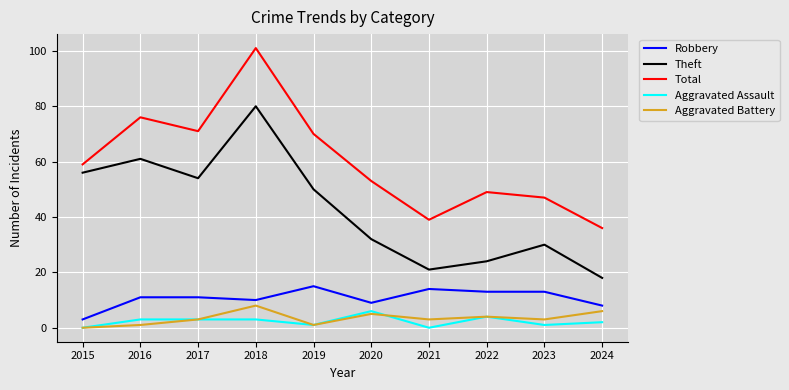

Reading right to left, what are all the values shown in this chart?

Robbery: 2024=8	2023=13	2022=13	2021=14	2020=9	2019=15	2018=10	2017=11	2016=11	2015=3
Theft: 2024=18	2023=30	2022=24	2021=21	2020=32	2019=50	2018=80	2017=54	2016=61	2015=56
Total: 2024=36	2023=47	2022=49	2021=39	2020=53	2019=70	2018=101	2017=71	2016=76	2015=59
Aggravated Assault: 2024=2	2023=1	2022=4	2021=0	2020=6	2019=1	2018=3	2017=3	2016=3	2015=0
Aggravated Battery: 2024=6	2023=3	2022=4	2021=3	2020=5	2019=1	2018=8	2017=3	2016=1	2015=0